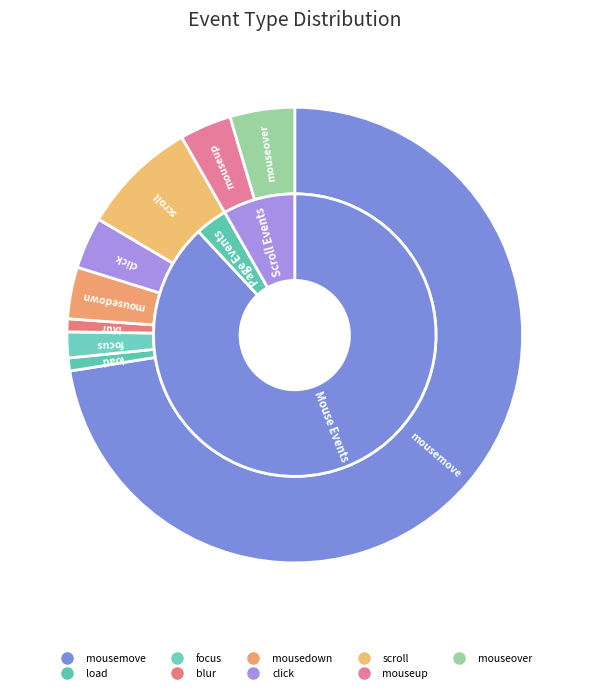

True or false: blur accounts for 11% of the total.

False